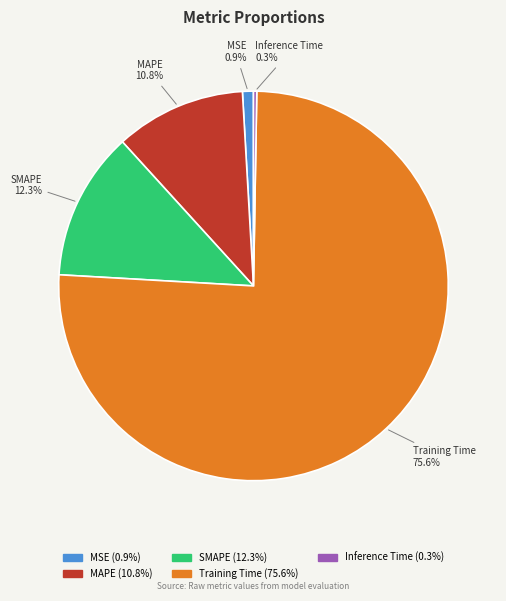

To the nearest percent, what percentage of the pie is MAPE?

11%